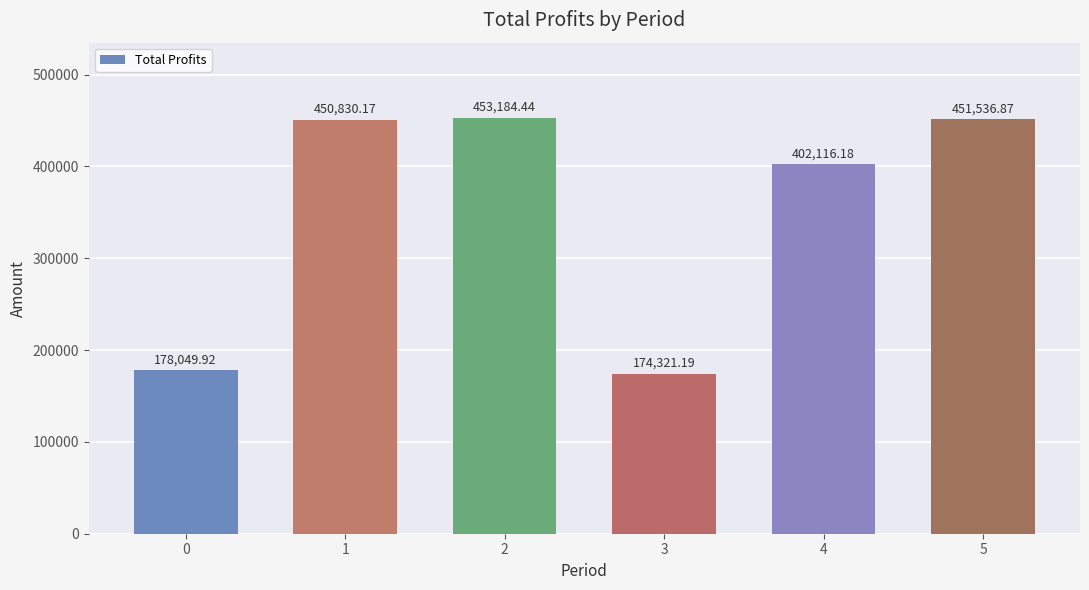

Does the chart contain any negative values?

No